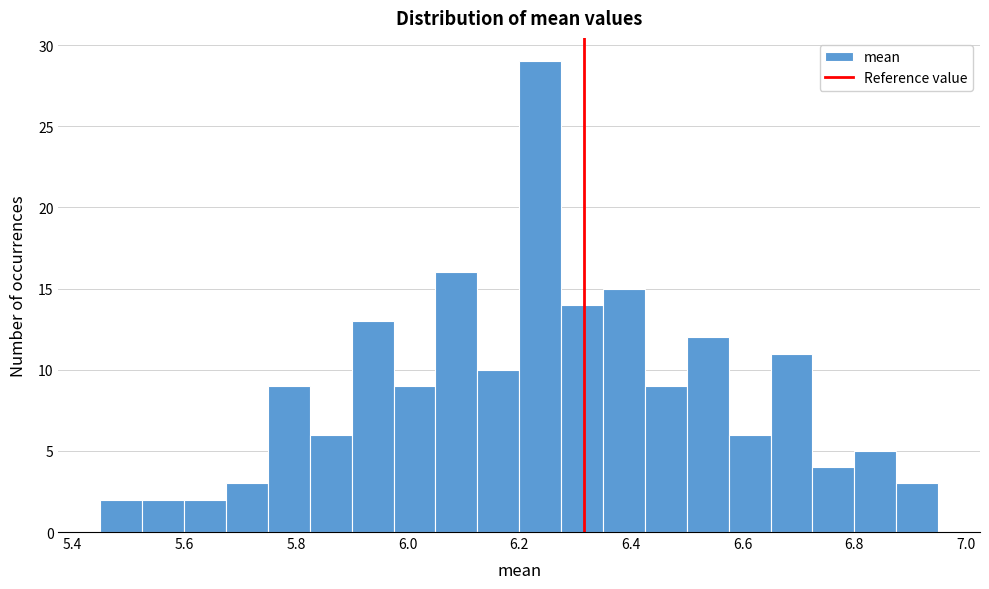

Read against the x-axis, roughly where is the centre of the tallest bar?

6.24